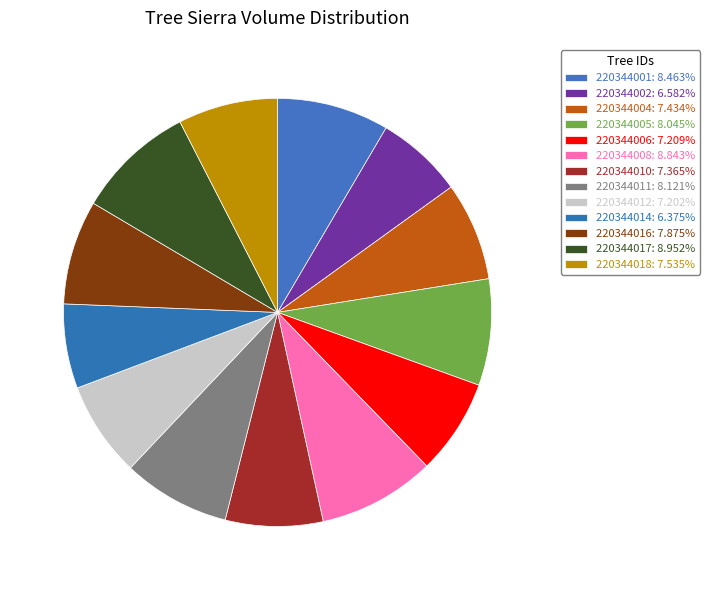

To the nearest percent, what is the difference between the largest and smallest slice percentages?

3%